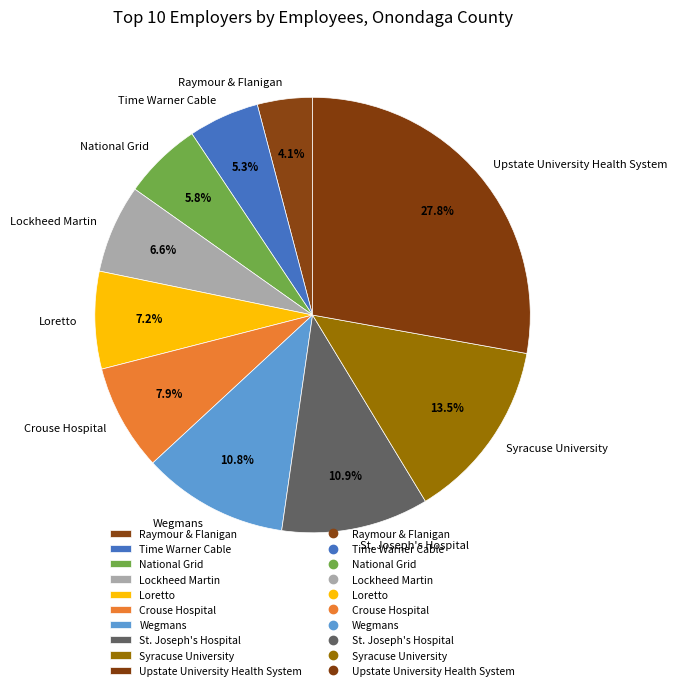

To the nearest percent, what is the average slice percentage?

10%